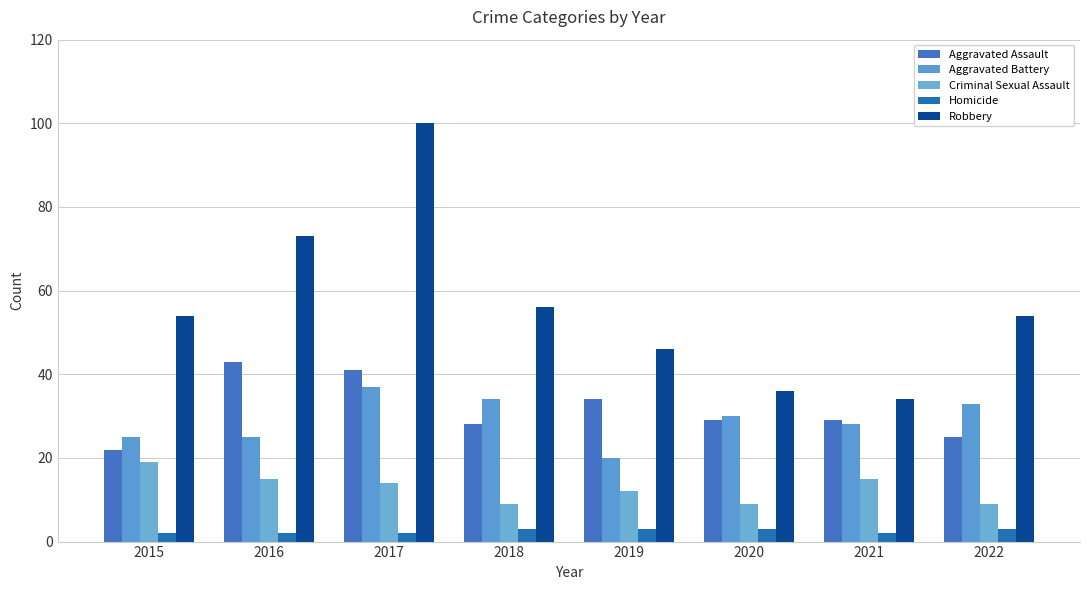

At which category is the sum across all series the highest?

2017